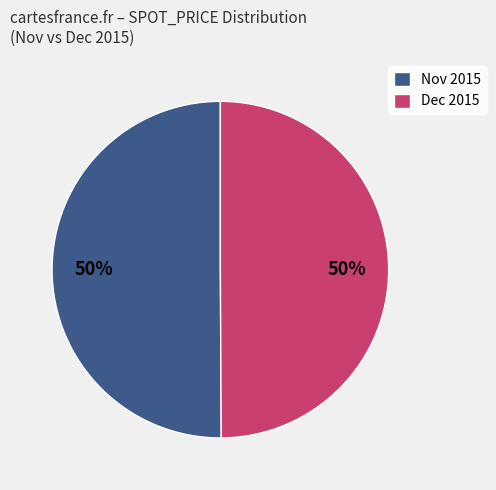

What is the ratio of the value at Nov 2015 to the value at Dec 2015?

1.0